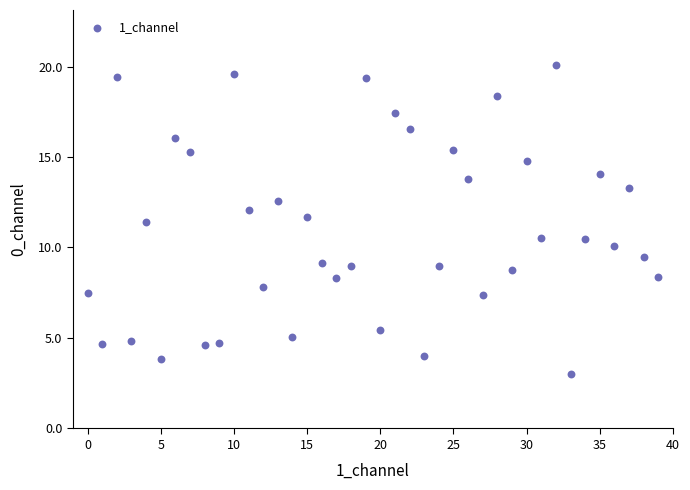

What is the range of Y values (max minus min)?

17.1